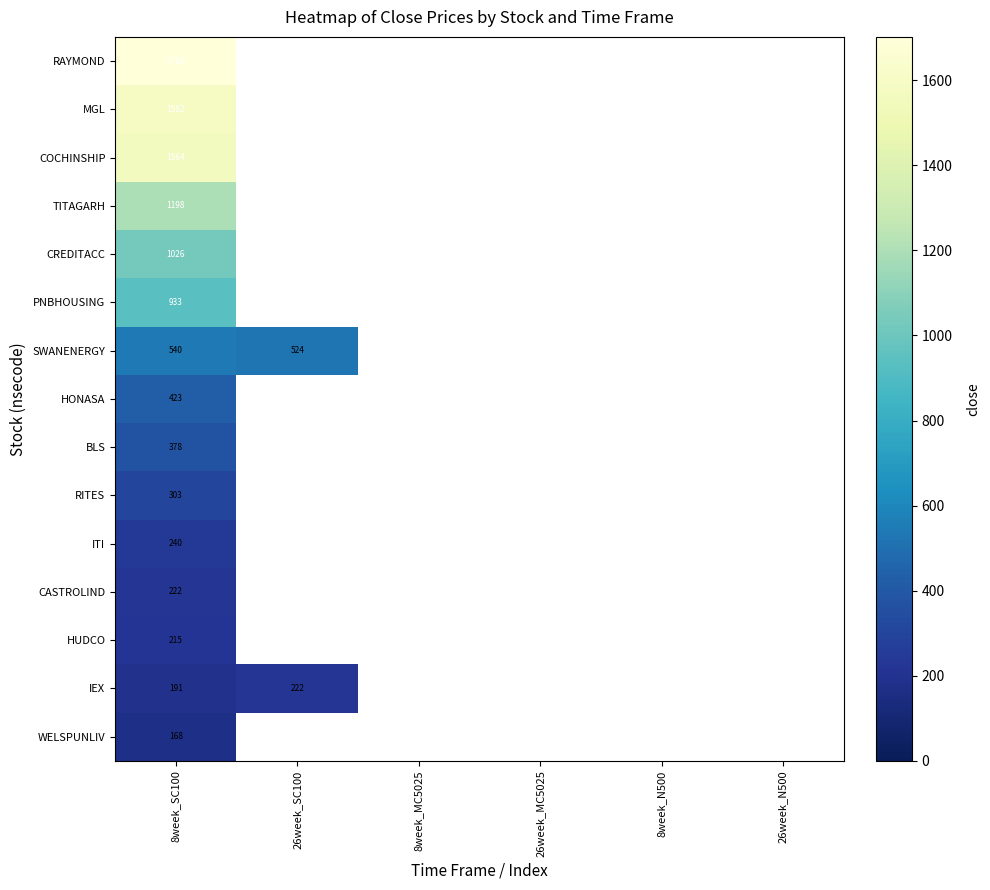

Is the value of IEX at 26week_MC5025 greater than the value of MGL at 26week_SC100?

No